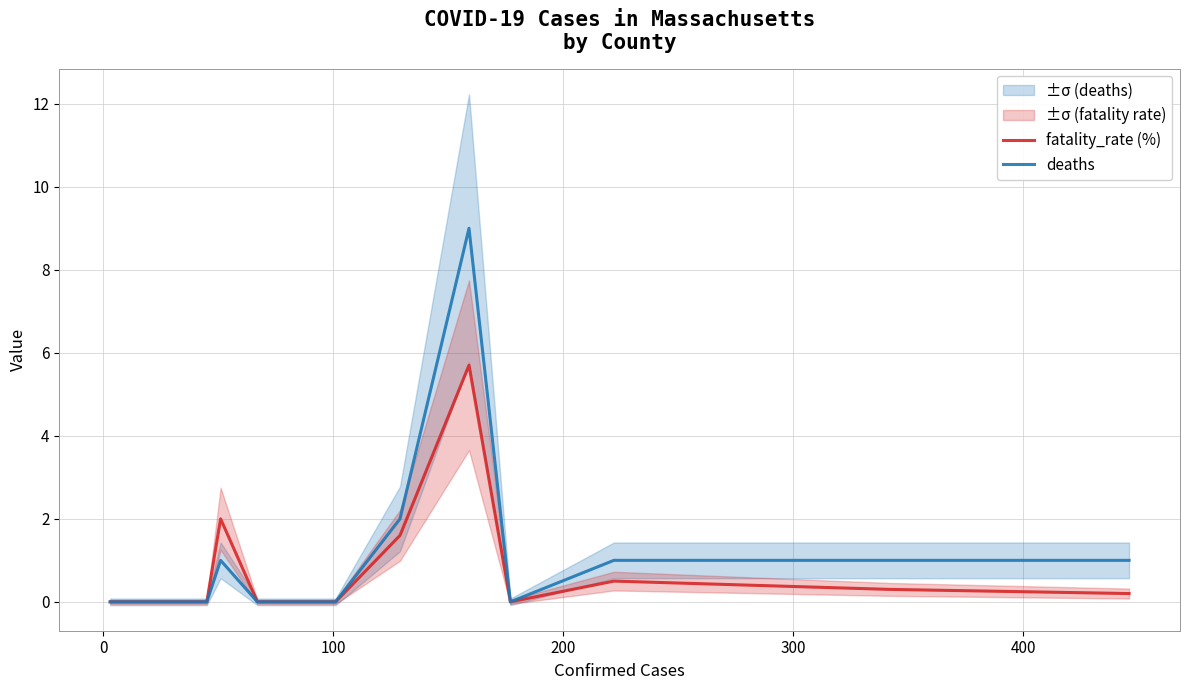

How many lines are shown in the chart?

2